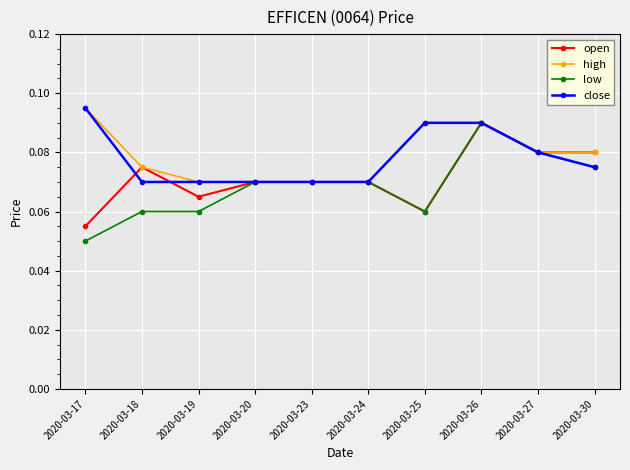

Where is the first local minimum for open?

2020-03-19